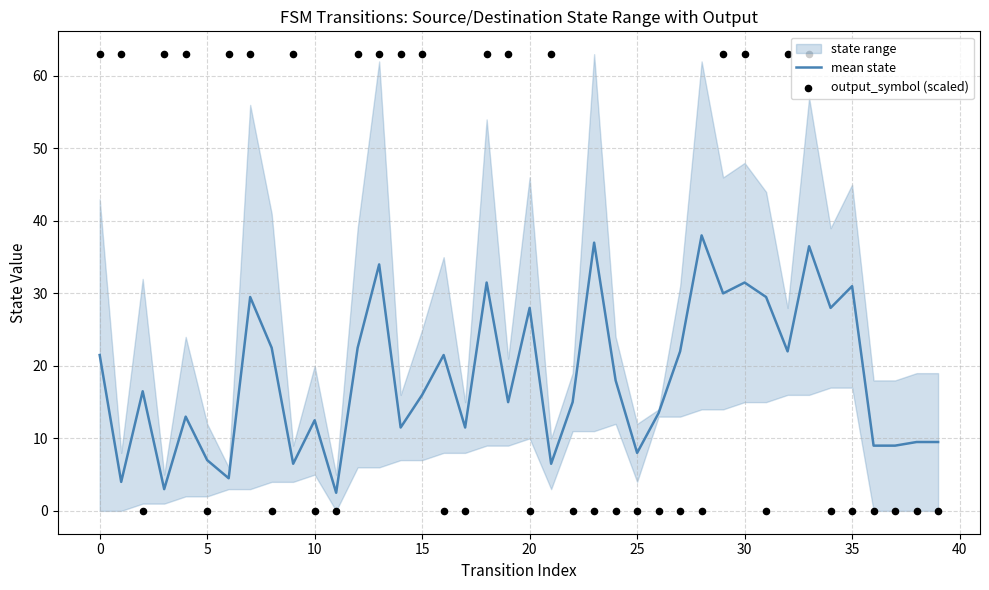

Which series reaches the minimum Y coordinate?

output_symbol (scaled)